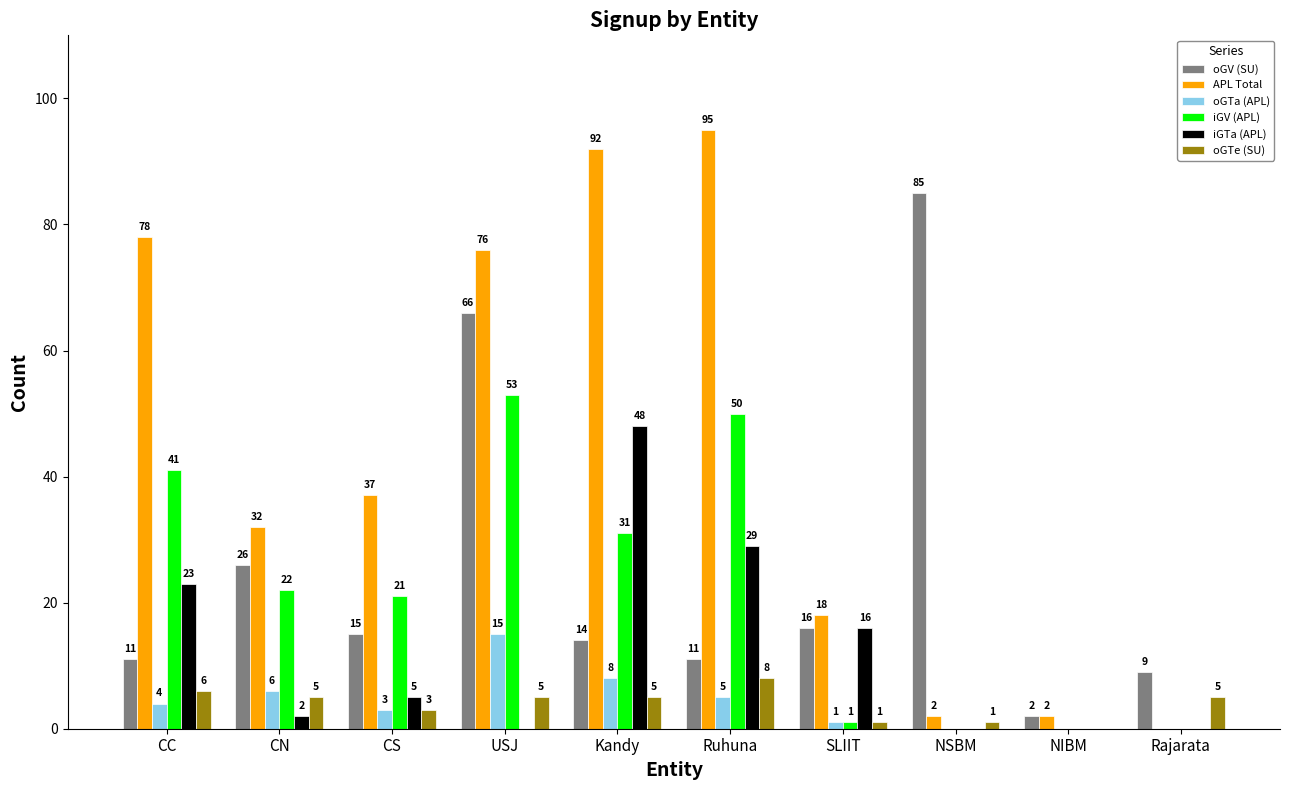

What is the sum of all iGV (APL) values?

219